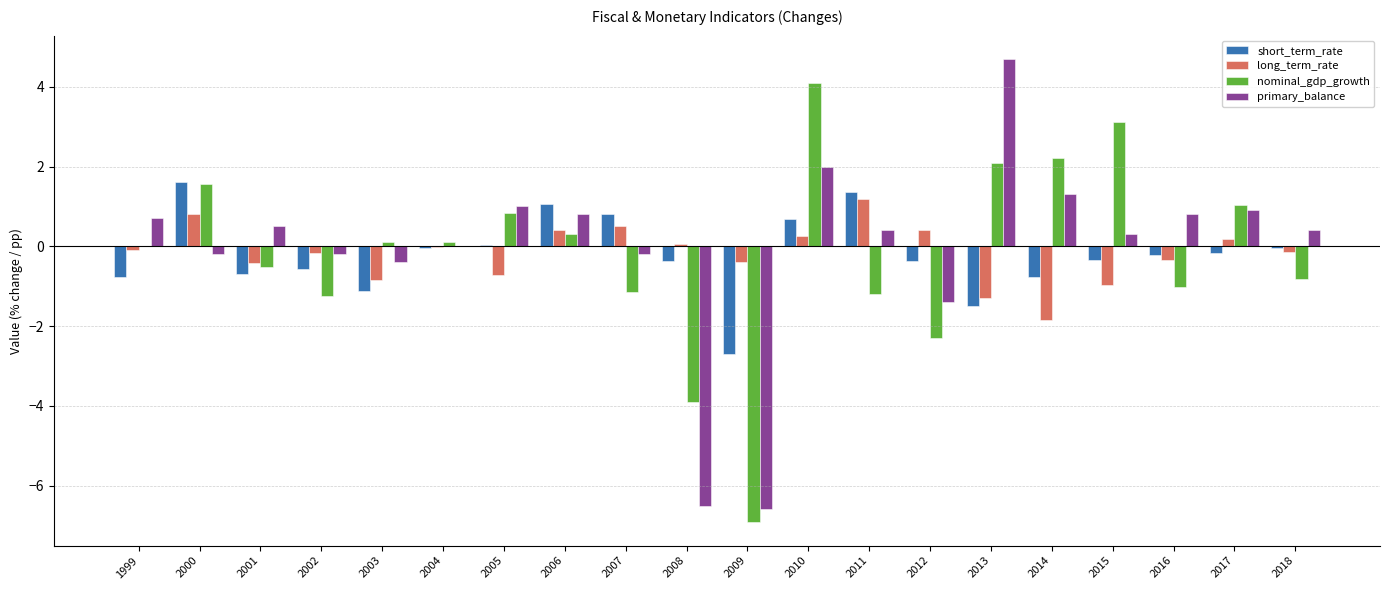

Does the chart contain stacked bars?

No